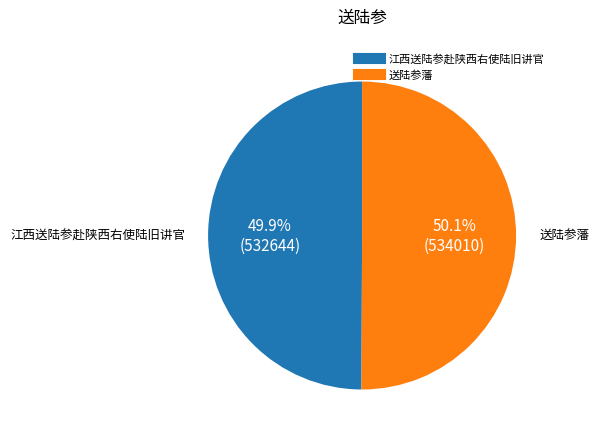

How much of the chart is everything except 送陆参藩?

49.9%